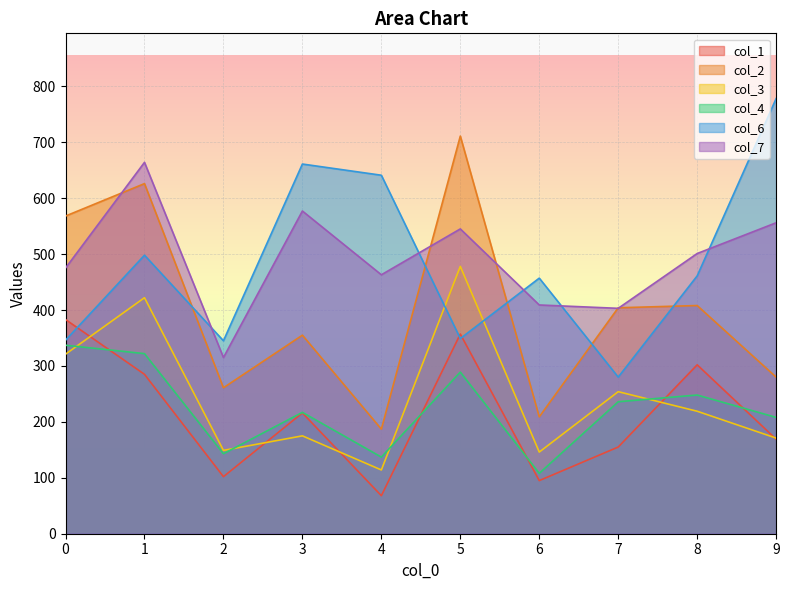

How many lines are shown in the chart?

6